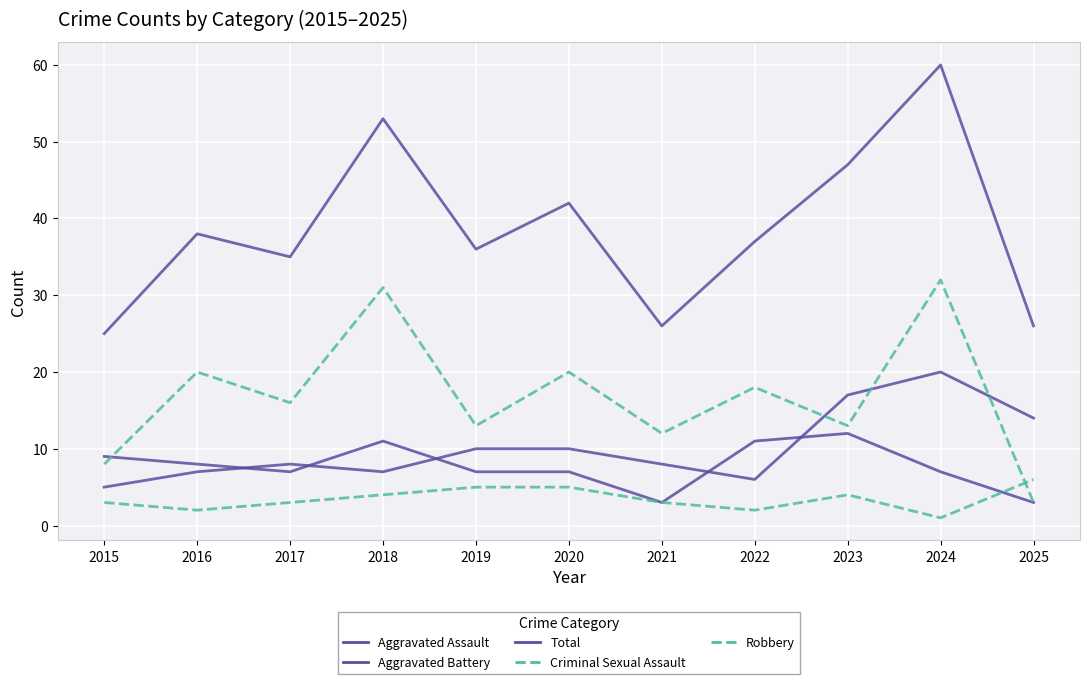

Reading left to right, list all the values displayed in this chart.

Aggravated Assault: 5	7	8	7	10	10	8	6	17	20	14
Aggravated Battery: 9	8	7	11	7	7	3	11	12	7	3
Total: 25	38	35	53	36	42	26	37	47	60	26
Criminal Sexual Assault: 3	2	3	4	5	5	3	2	4	1	6
Robbery: 8	20	16	31	13	20	12	18	13	32	3